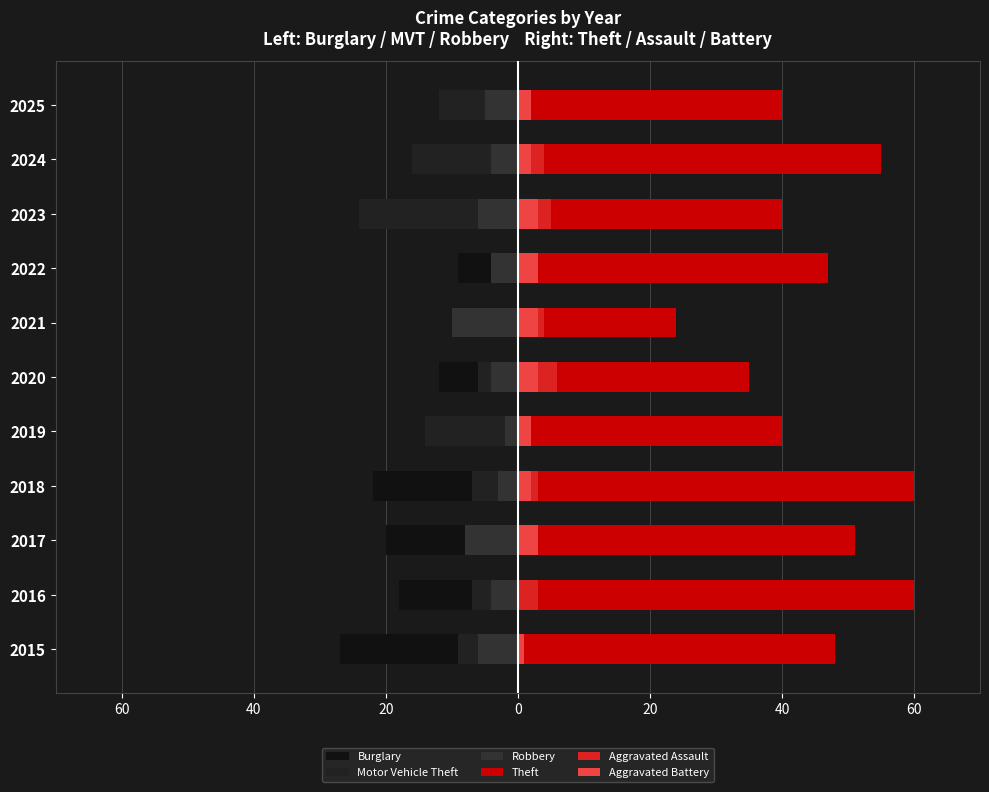

How many bars are there in total?

66